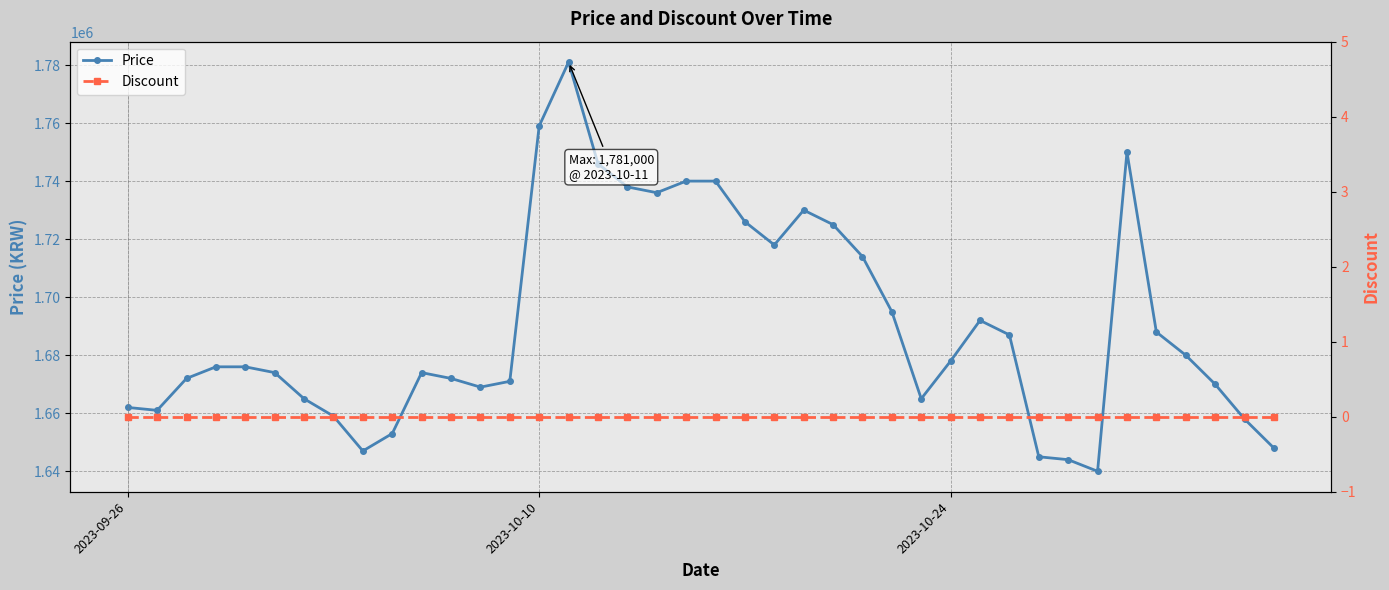

What is the lowest value of the Price series?

1640000